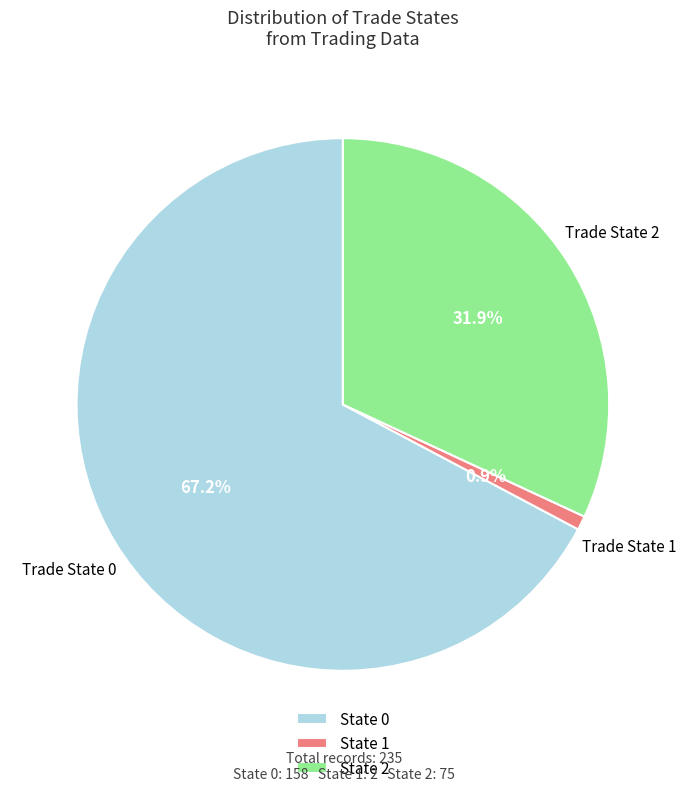

What percentage do Trade State 1 and Trade State 2 together represent?

32.8%